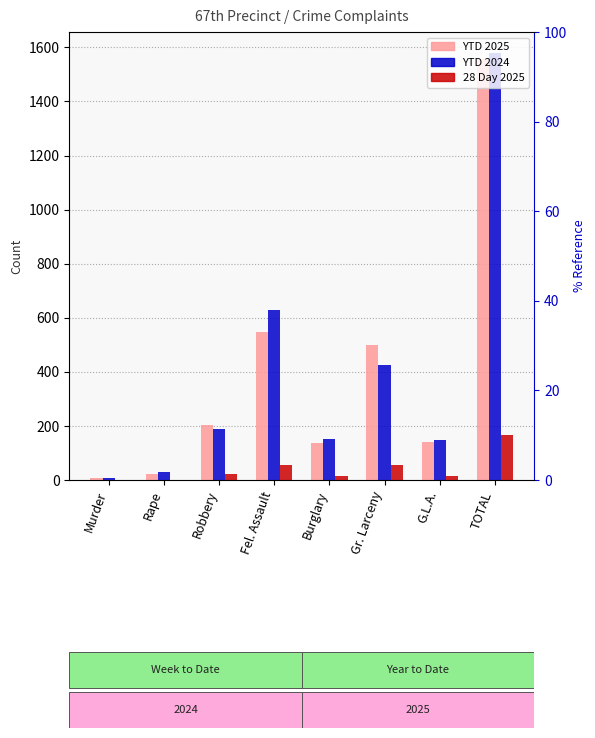

True or false: 28 Day 2025 has a value of 71 at TOTAL.

False